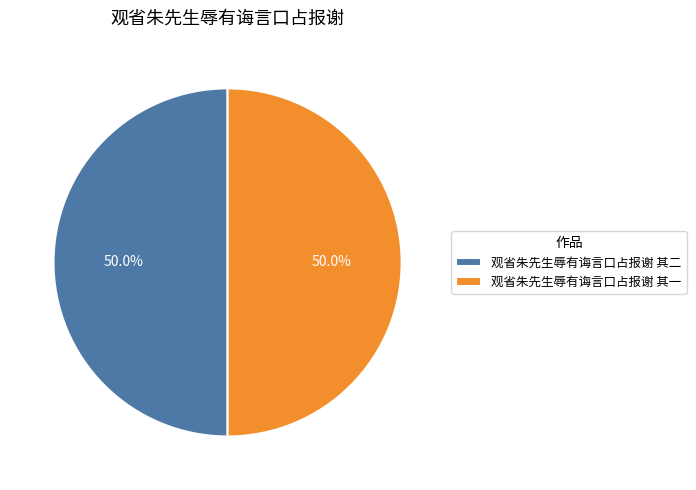

What is the ratio of the value at 观省朱先生辱有诲言口占报谢 其二 to the value at 观省朱先生辱有诲言口占报谢 其一?

1.0